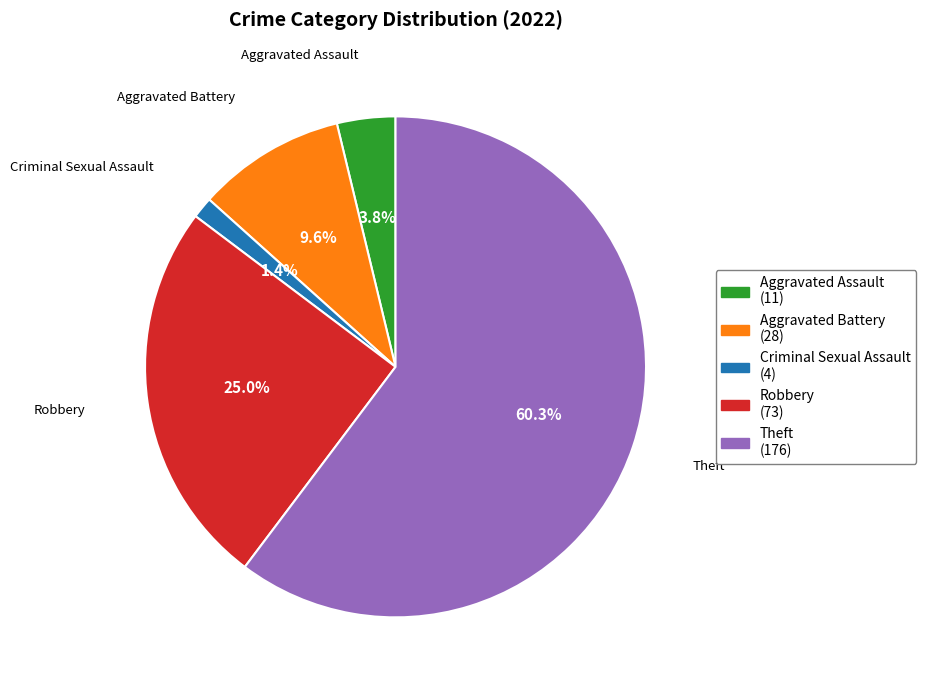

What is the largest slice in the pie chart?

Theft